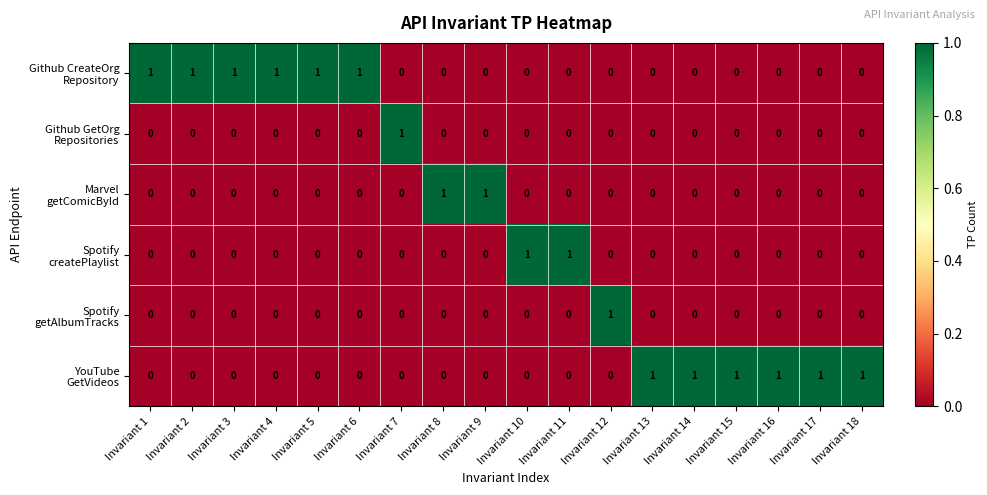

At which category does the chart reach its minimum across all series?

Invariant 7